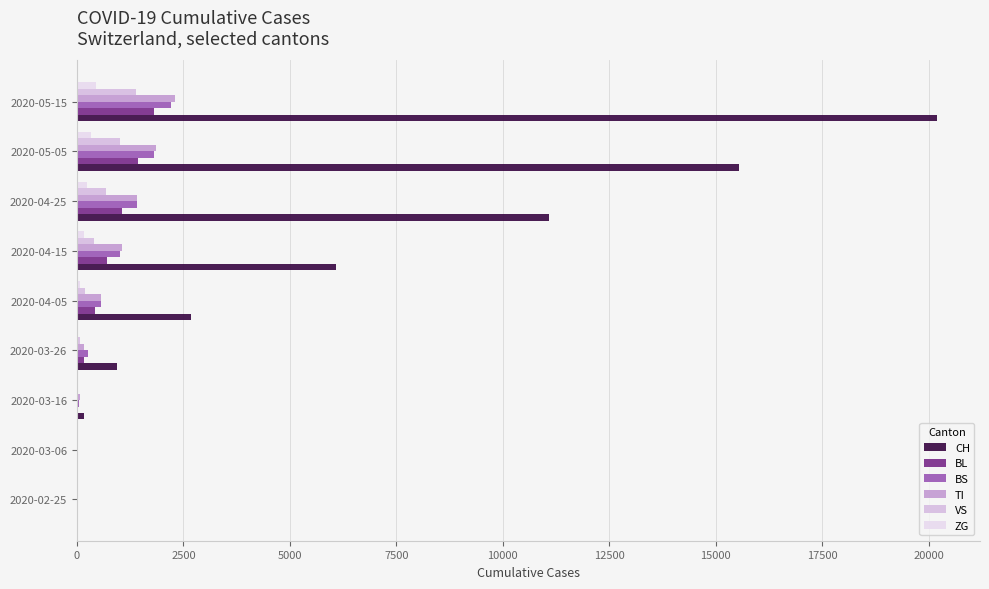

Reading right to left, what are all the values shown in this chart?

CH: 20199	15557	11093	6082	2676	948	155	6	0
BL: 1799	1434	1061	716	430	158	18	0	0
BS: 2199	1803	1402	1012	562	263	46	0	0
TI: 2293	1851	1420	1068	556	165	67	0	0
VS: 1380	1005	672	391	179	71	15	2	0
ZG: 436	336	244	159	81	29	5	0	0